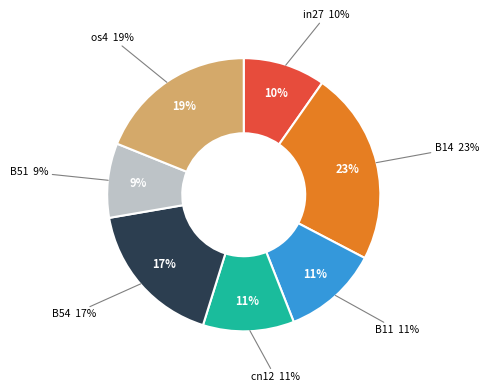

Which category has the smallest portion of the pie?

B51